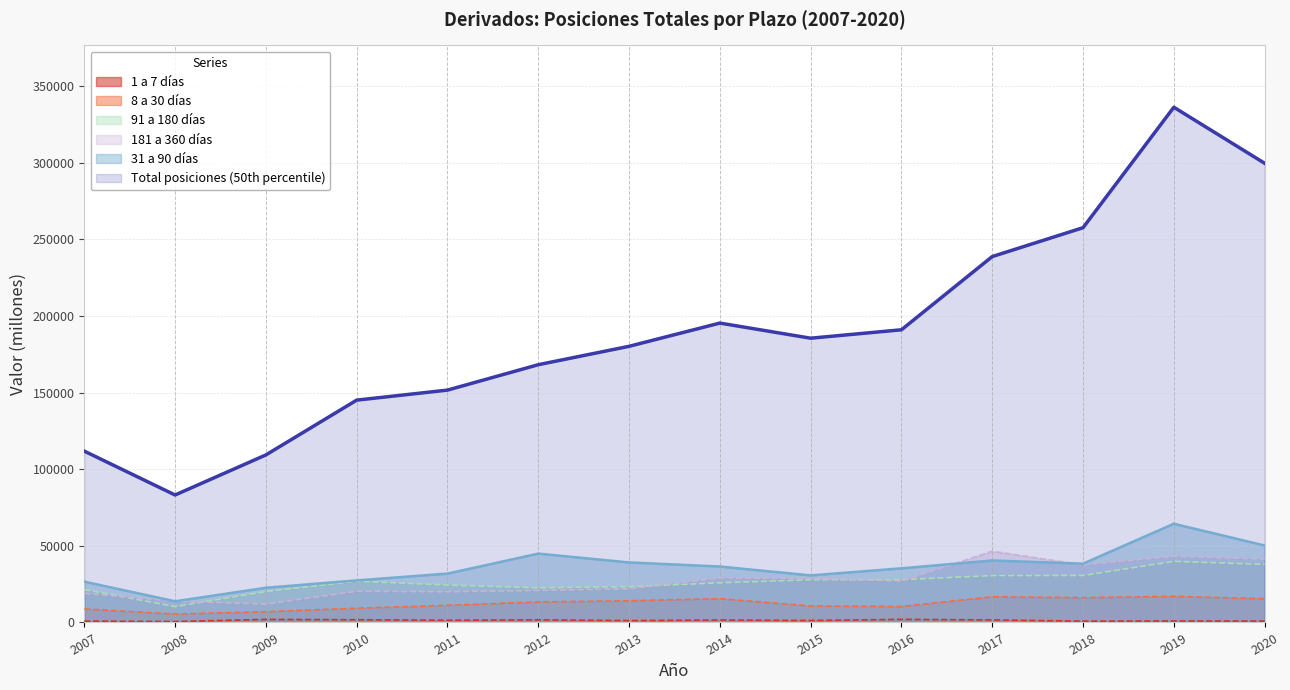

What is the total value across all series at 2016?

293661